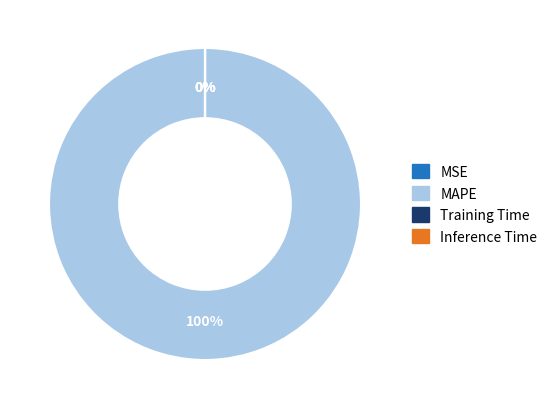

Is it true that MAPE is 100% of the pie?

True